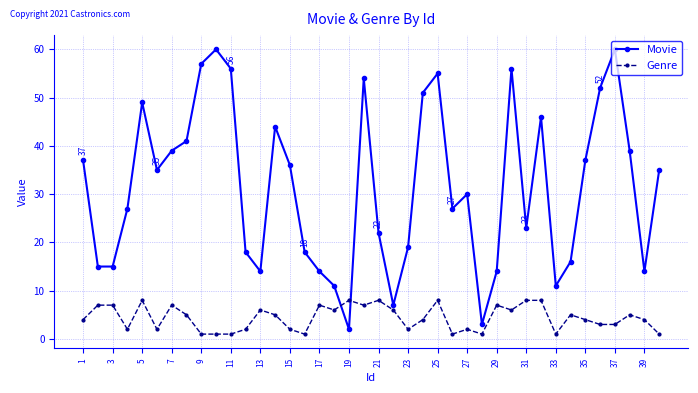

Rank the series by their maximum value, from lowest to highest.

Genre, Movie